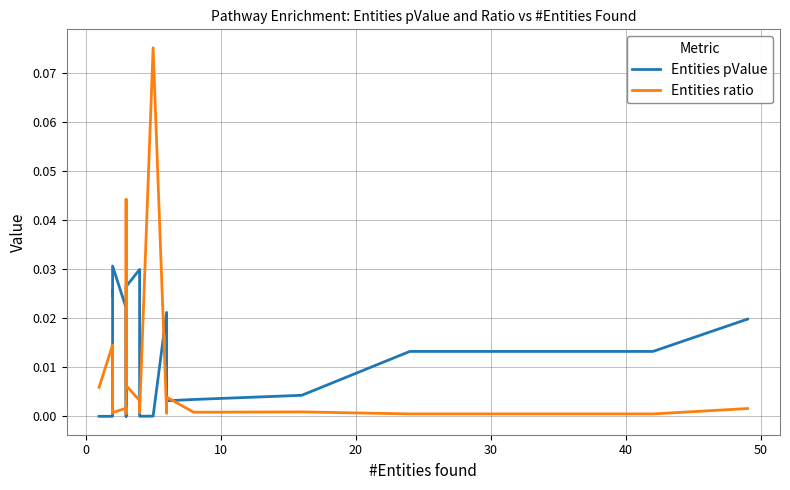

How many times do Entities pValue and Entities ratio cross each other?

7